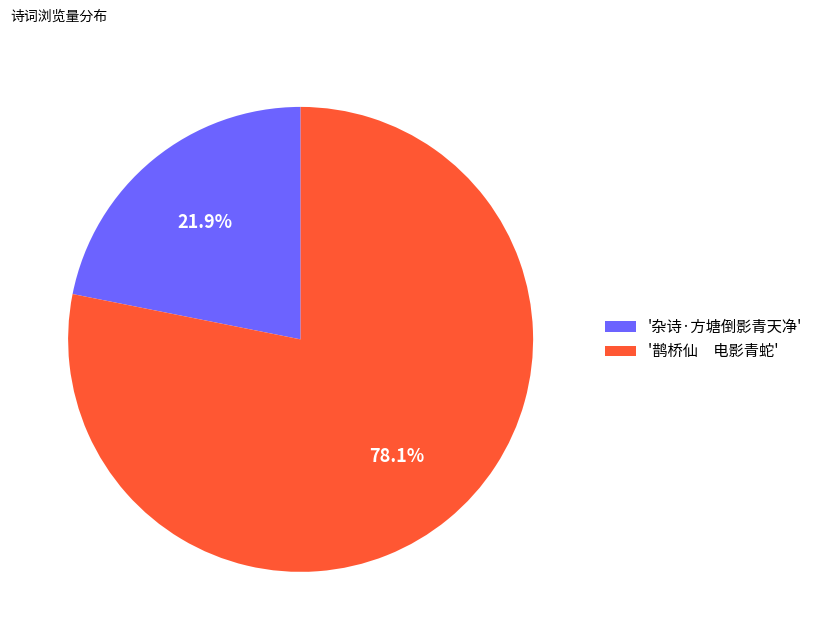

Does any single category account for the majority?

Yes